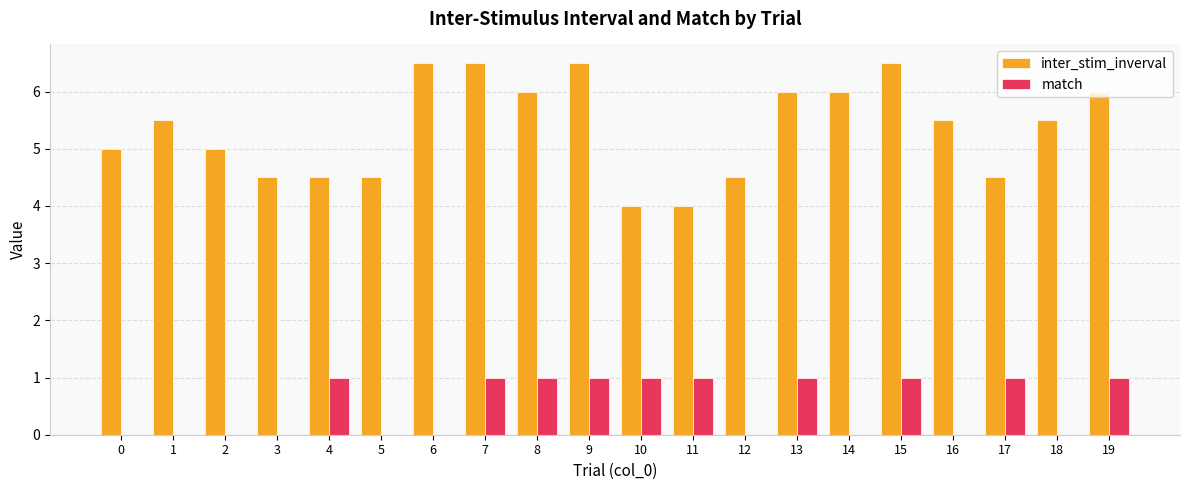

Which series has the widest spread of values?

inter_stim_inverval